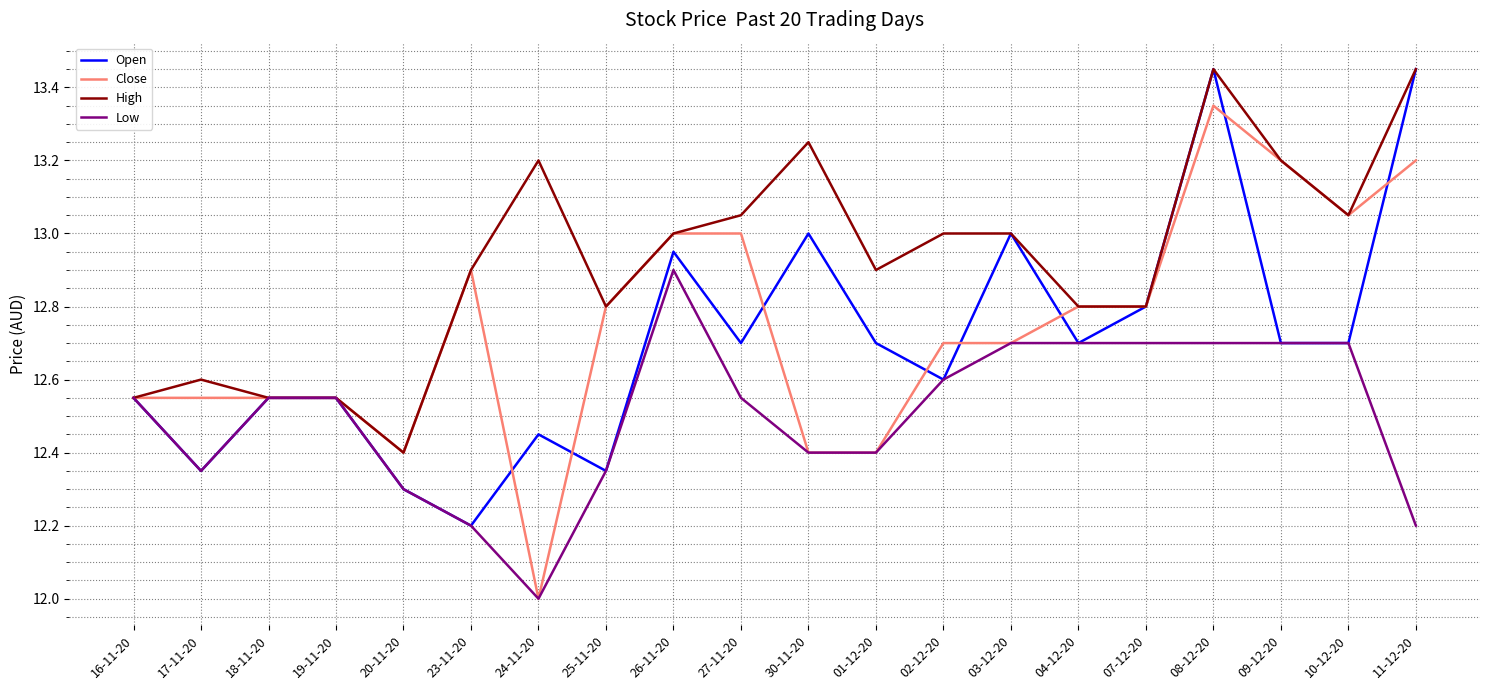

Is it true that Low equals 16.8 at 24-11-20?

False